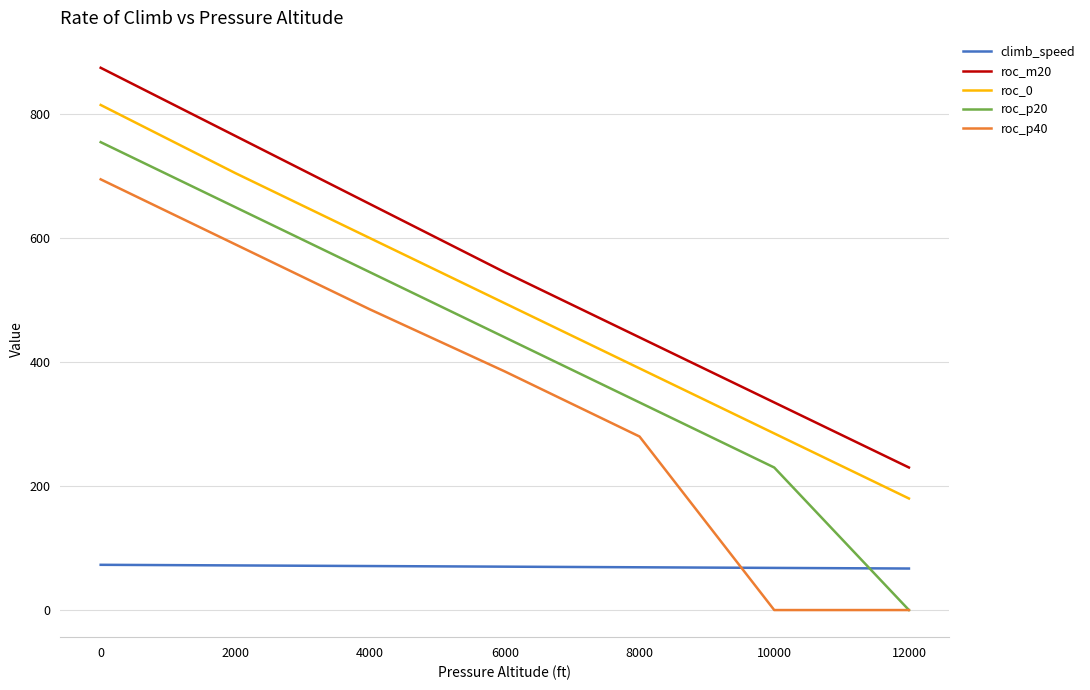

The roc_p40 series shows 975 at 2000. True or false?

False